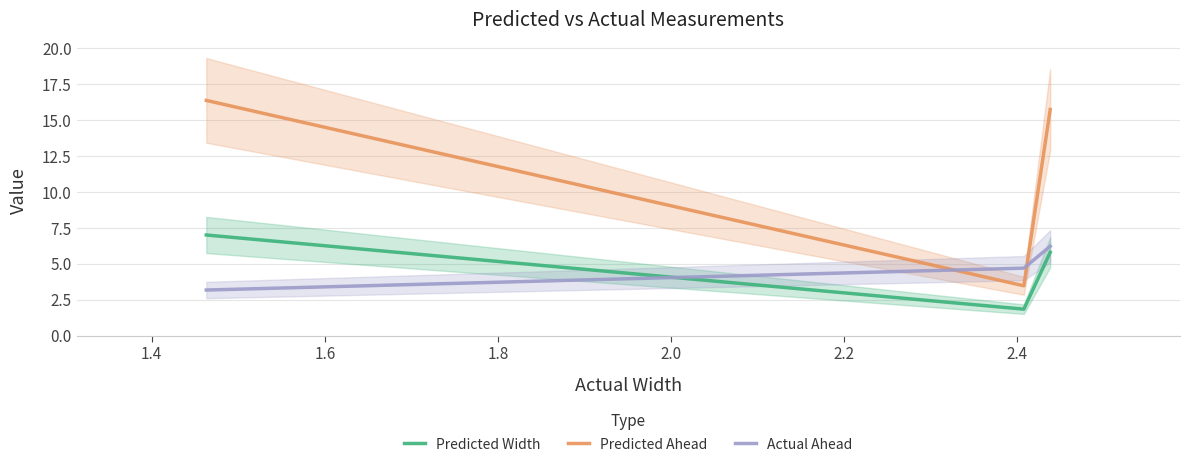

Which has a higher value, 1.4 or 1.6?

1.6